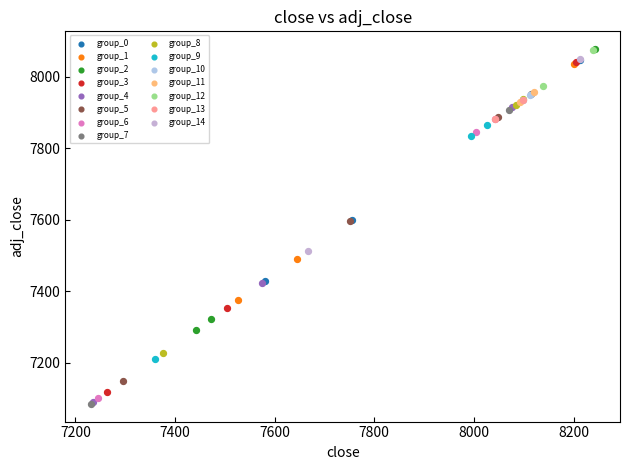

What are all the series names shown in the legend?

group_0, group_1, group_2, group_3, group_4, group_5, group_6, group_7, group_8, group_9, group_10, group_11, group_12, group_13, group_14